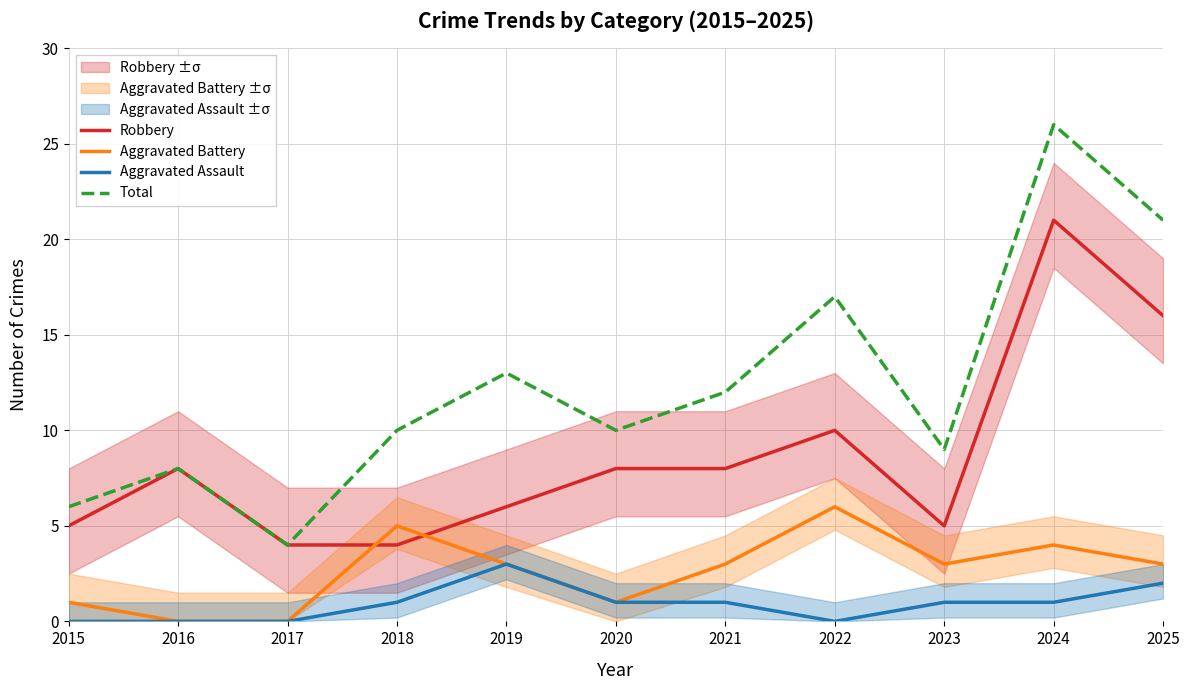

At 2020, list the series in order from largest to smallest.

Total, Robbery, Aggravated Battery, Aggravated Assault